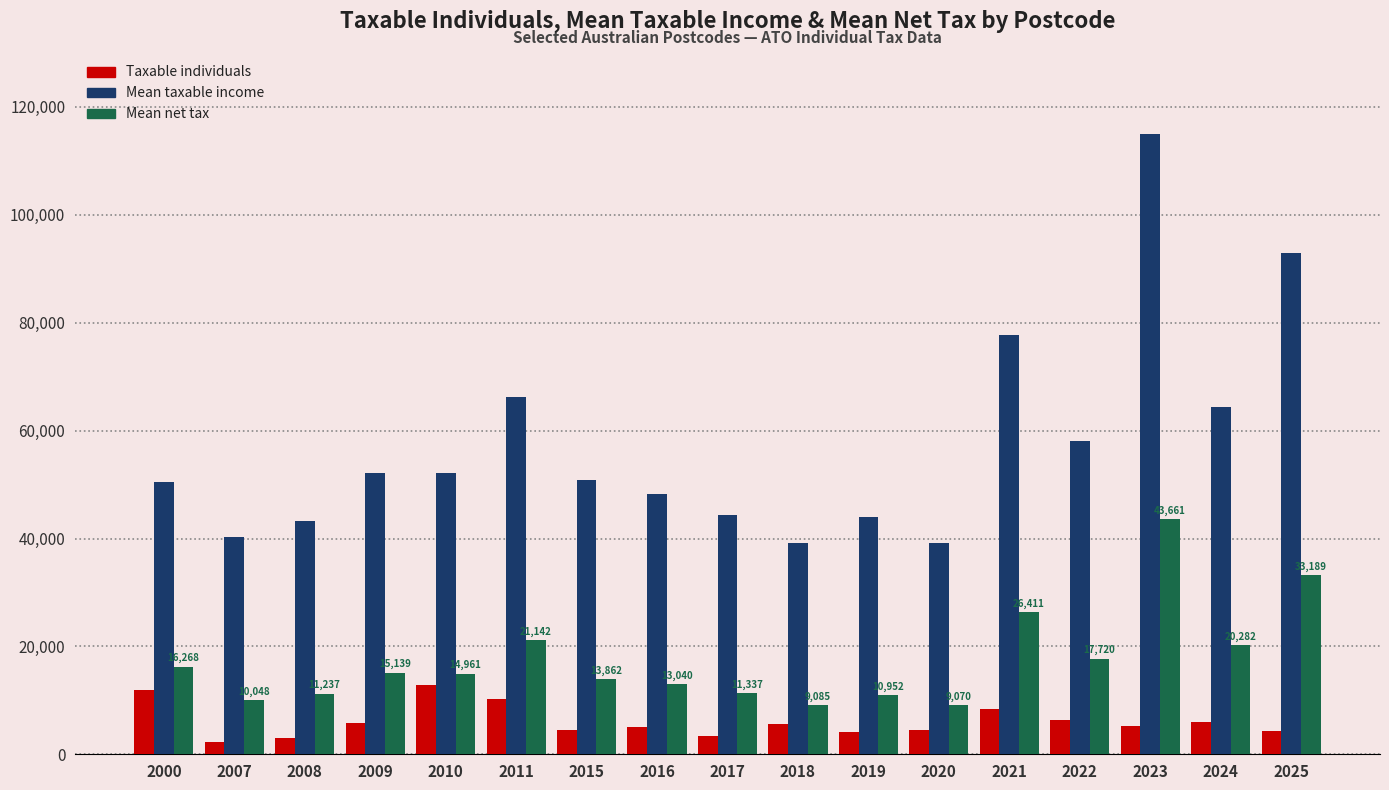

At which label does Taxable individuals first exceed 5165?

2000